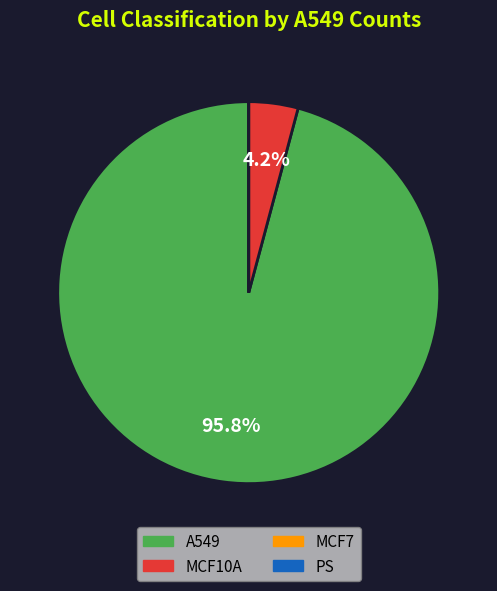

Which has a higher value, MCF10A or A549?

A549